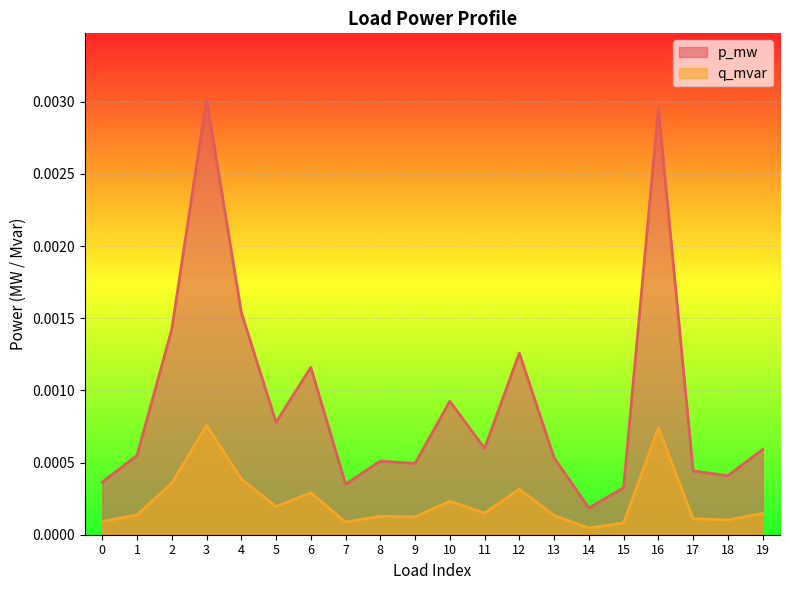

The value of p_mw at 11 is 0.0. True or false?

True